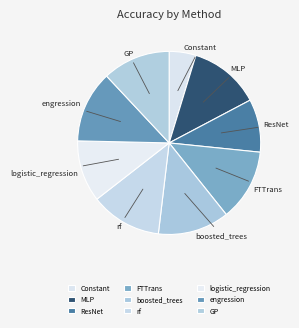

Count the number of slices in the pie.

9